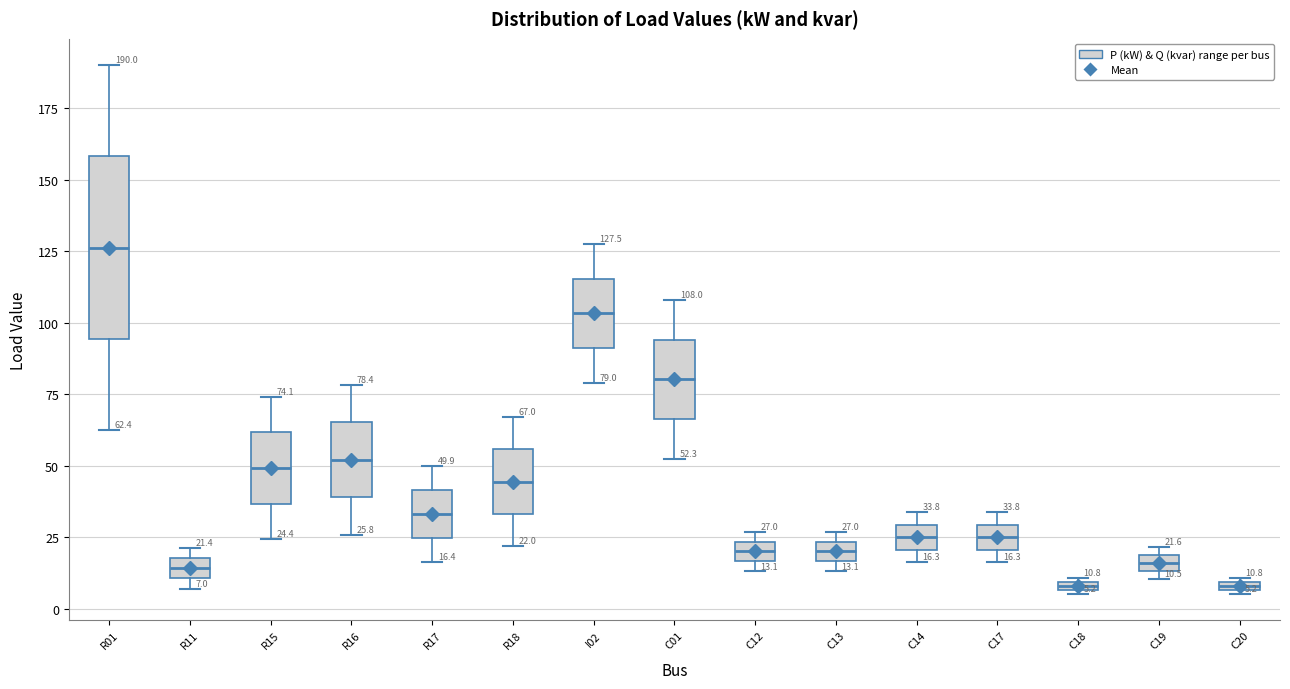

Comparing the boxes themselves (not the whiskers), which one is the tallest?

R01